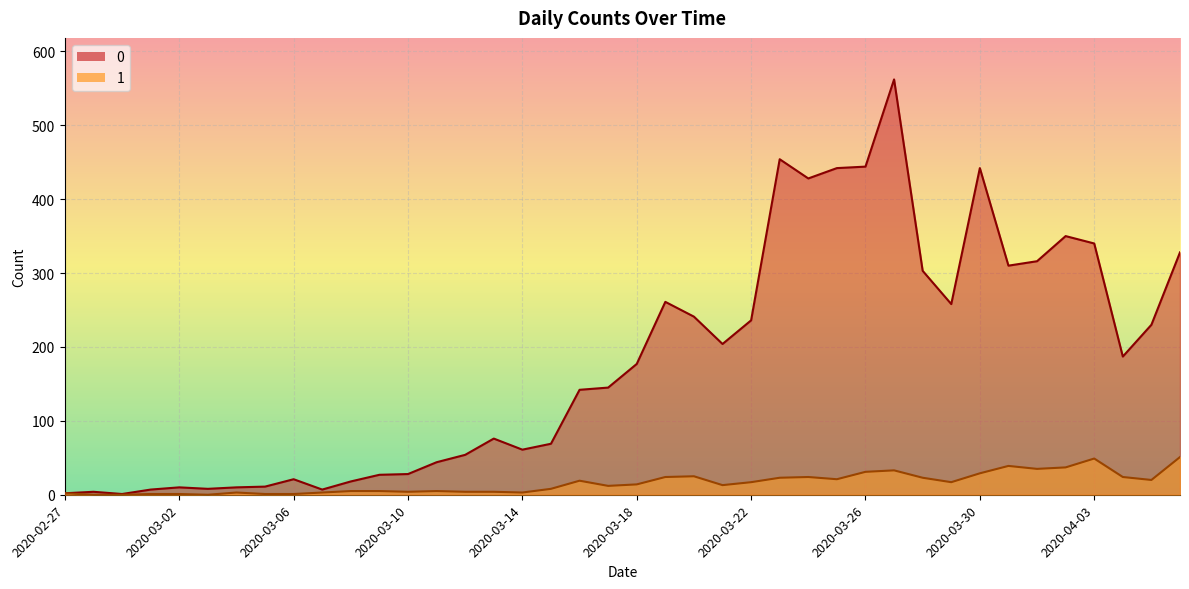

Which has a higher value, 2020-04-02 or 2020-03-25?

2020-03-25